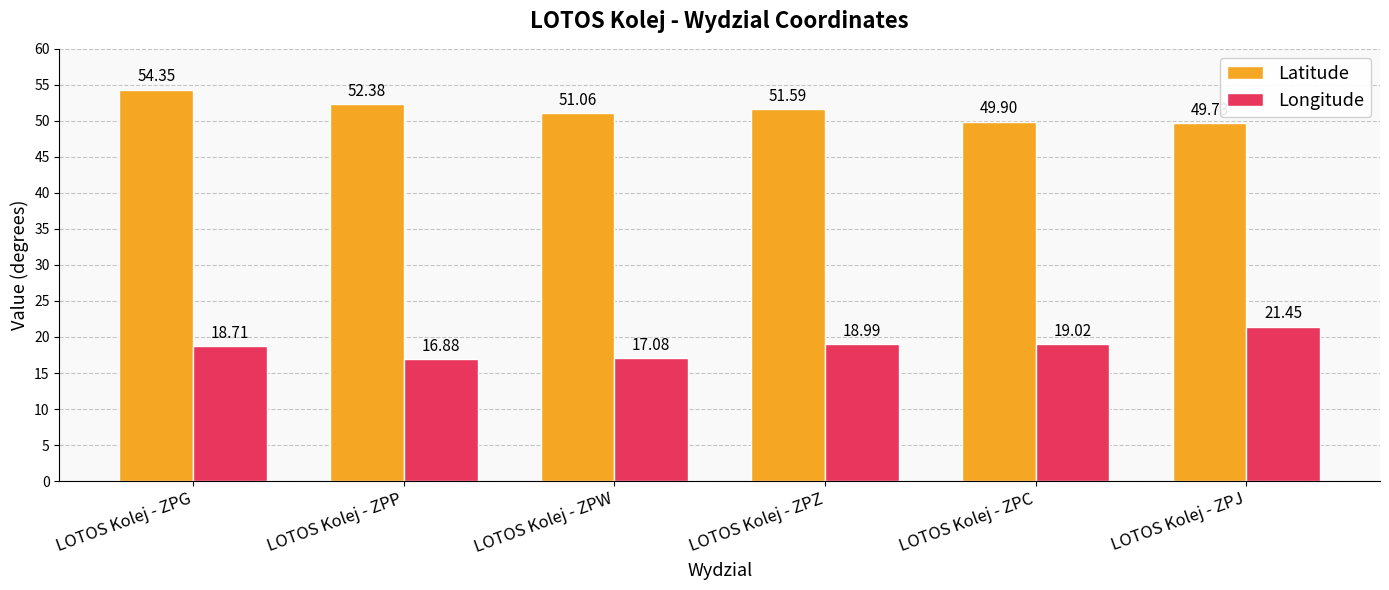

What is the value of the Longitude bar at the 2nd from the left?

16.9